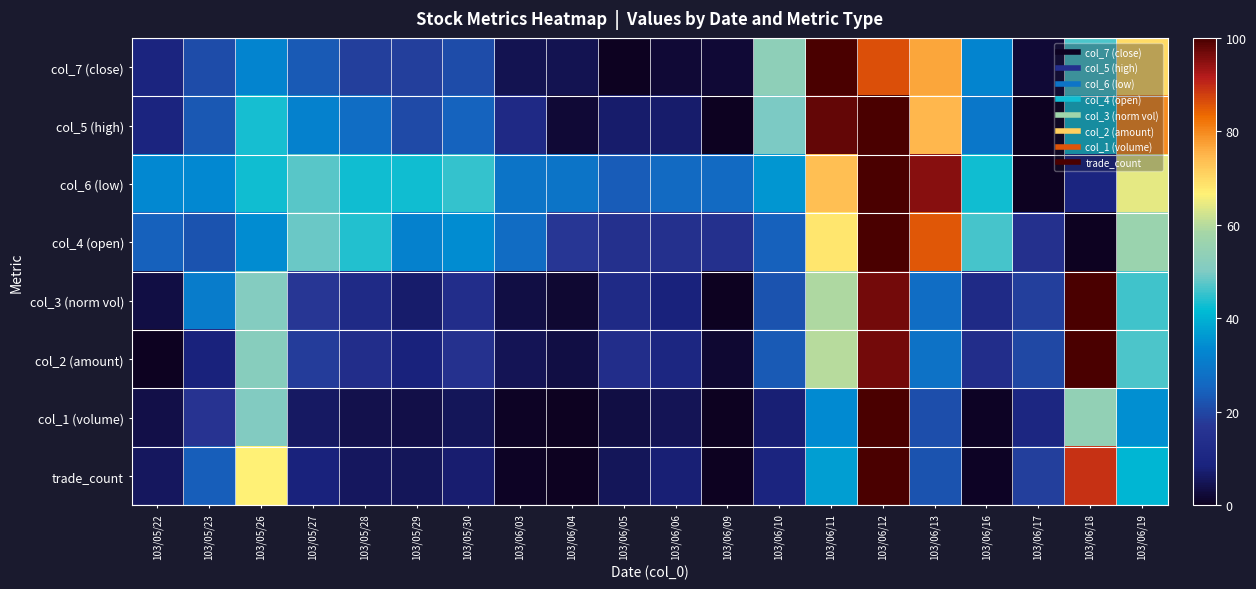

Rank the series by their maximum value, from lowest to highest.

col_4 (open), col_6 (low), col_7 (close), col_5 (high), col_3 (norm vol), col_2 (amount), col_1 (volume), trade_count